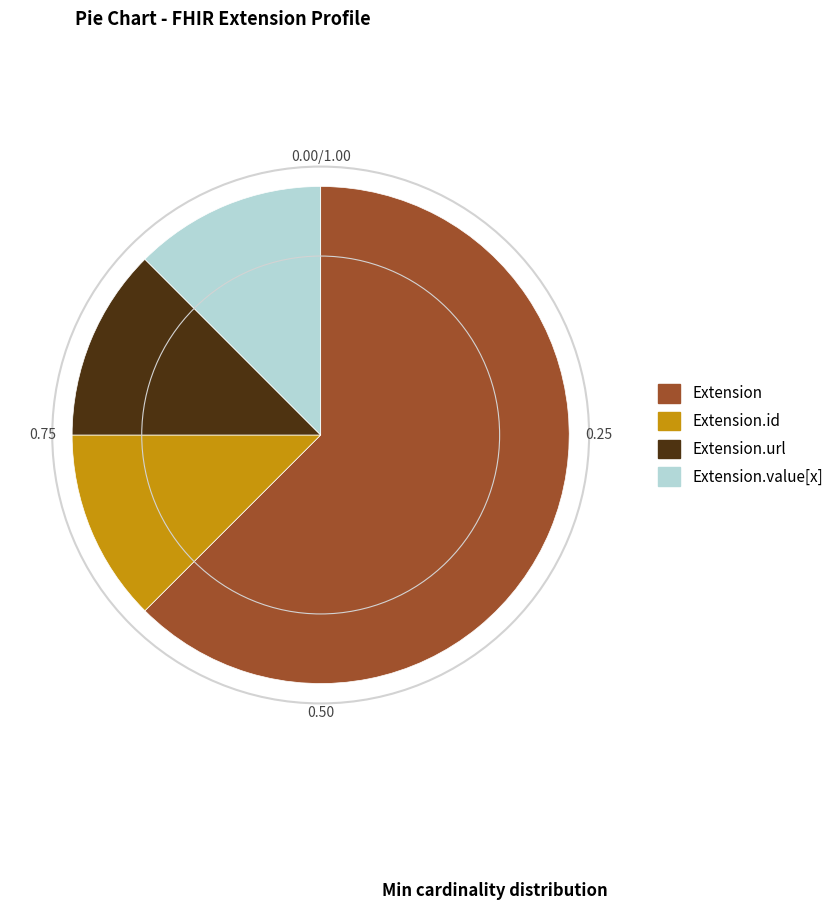

Is there any slice that represents more than half of the pie?

Yes